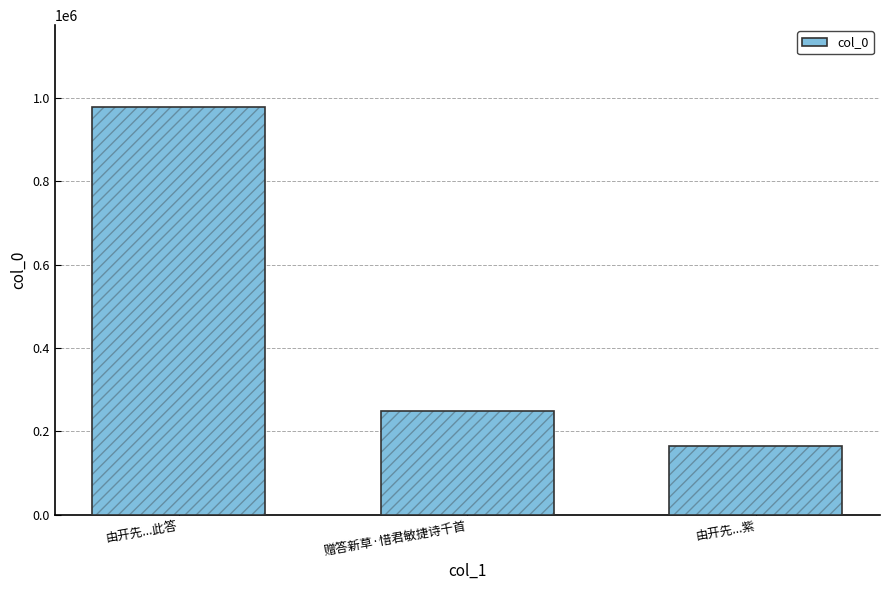

Count the values in the range 166025 to 979071.

3